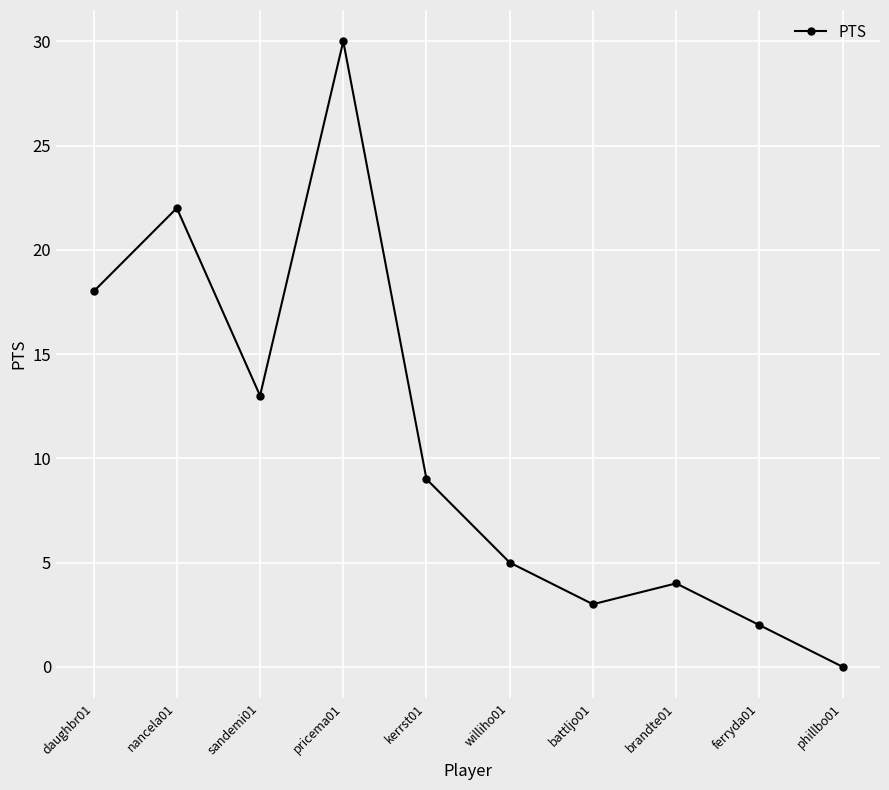

Rank the categories by value from lowest to highest.

phillbo01, ferryda01, battljo01, brandte01, williho01, kerrst01, sandemi01, daughbr01, nancela01, pricema01